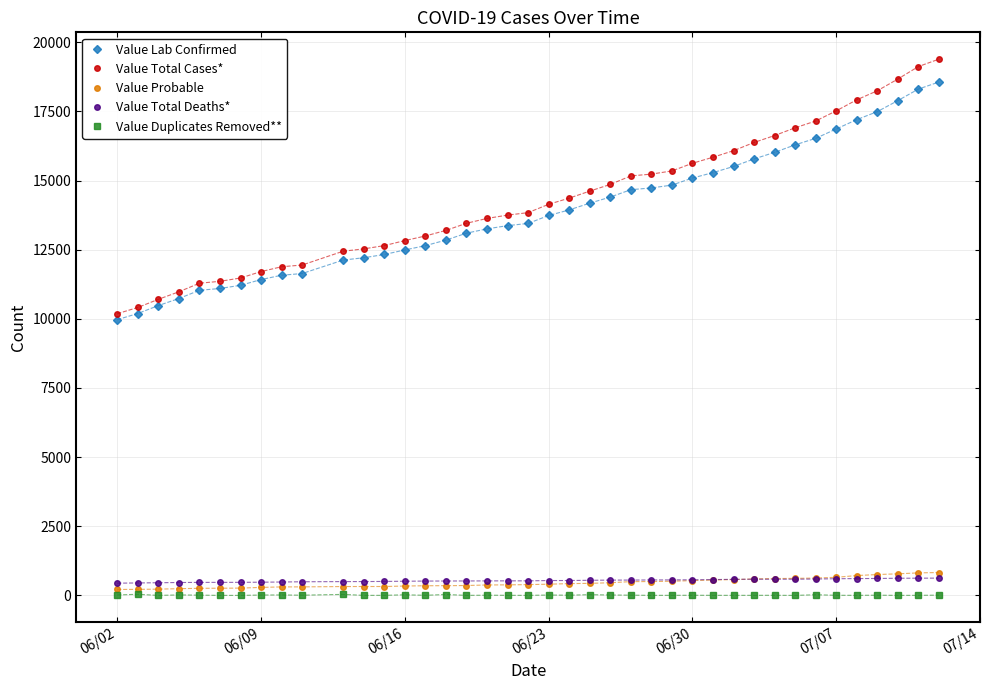

At how many categories does at least one series exceed 3924?

40